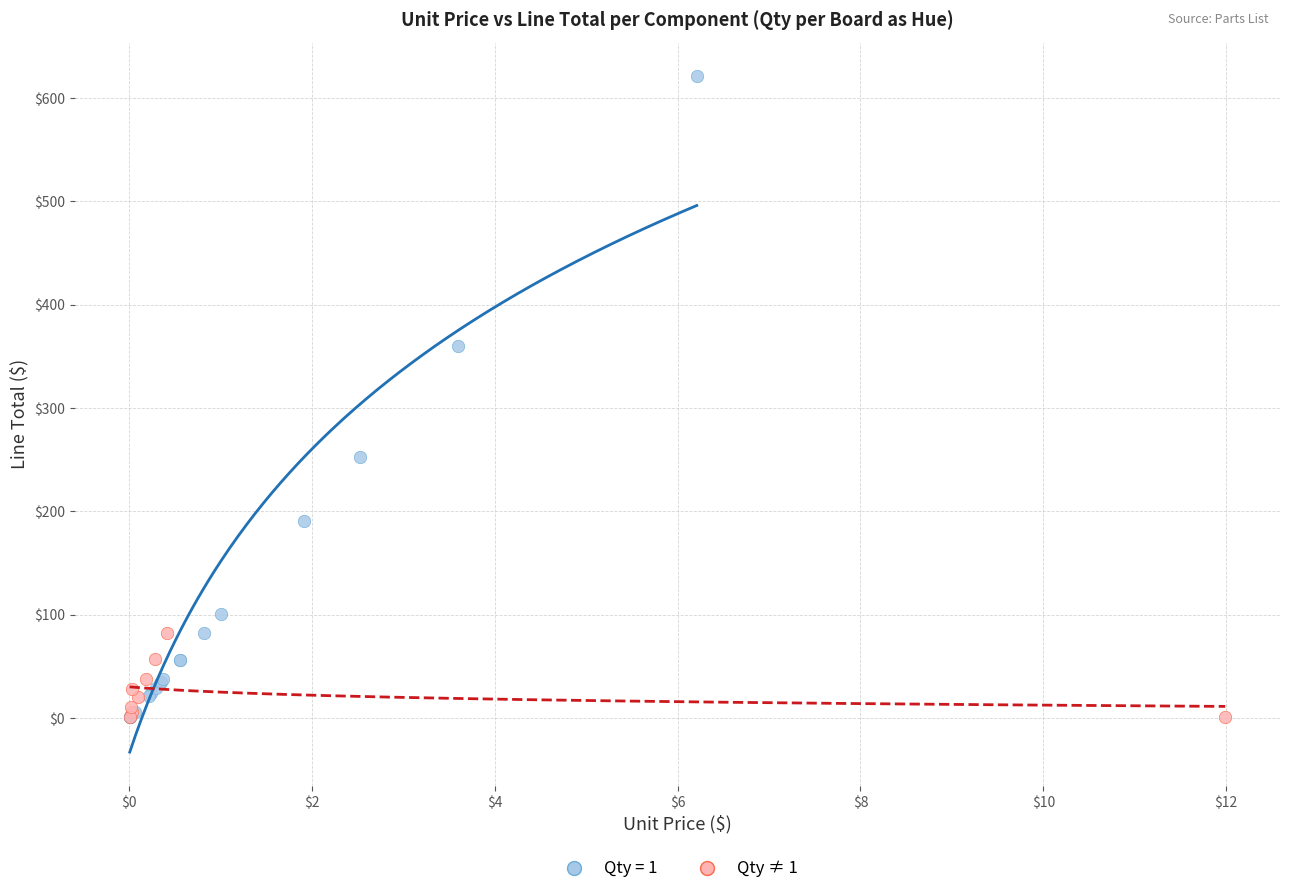

Which series has the widest spread of Y values?

Qty = 1